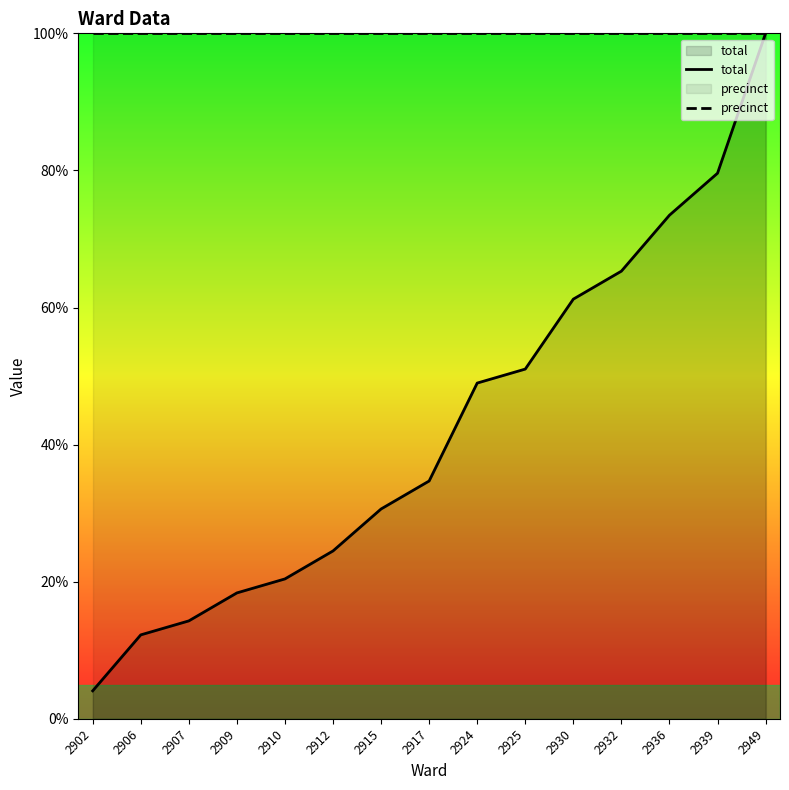

What is the greatest value displayed?

100.0